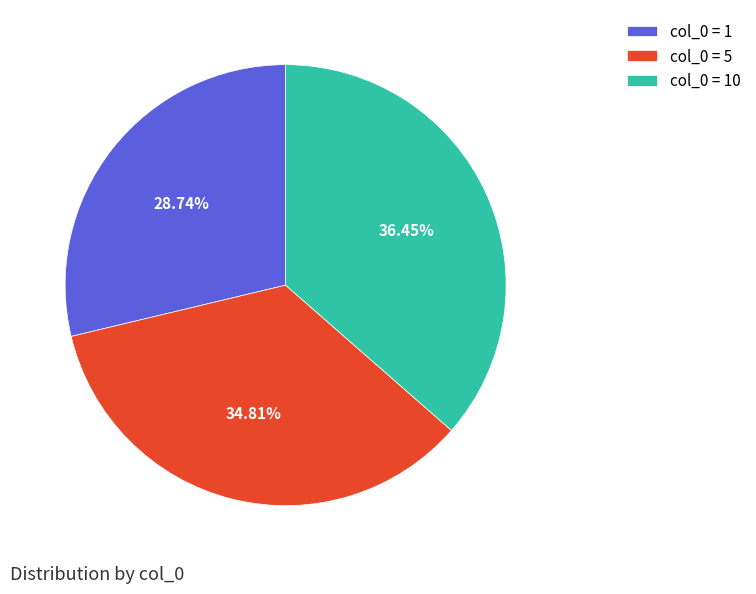

Do col_0 = 5 and col_0 = 10 together represent more than half of the pie?

Yes